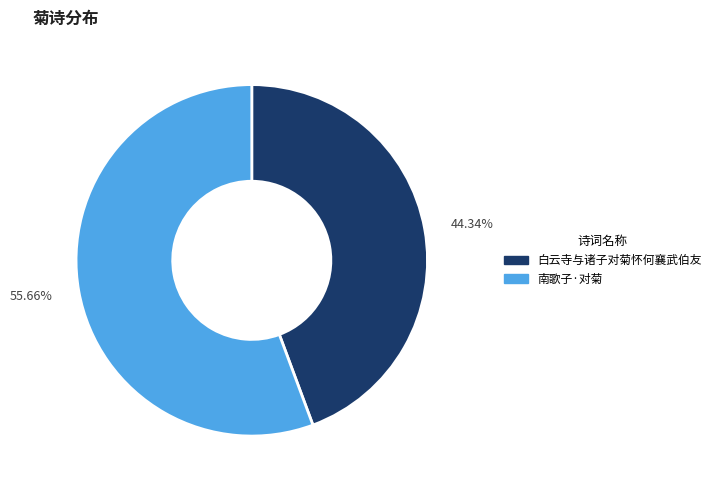

Which slice is the smallest?

白云寺与诸子对菊怀何襄武伯友